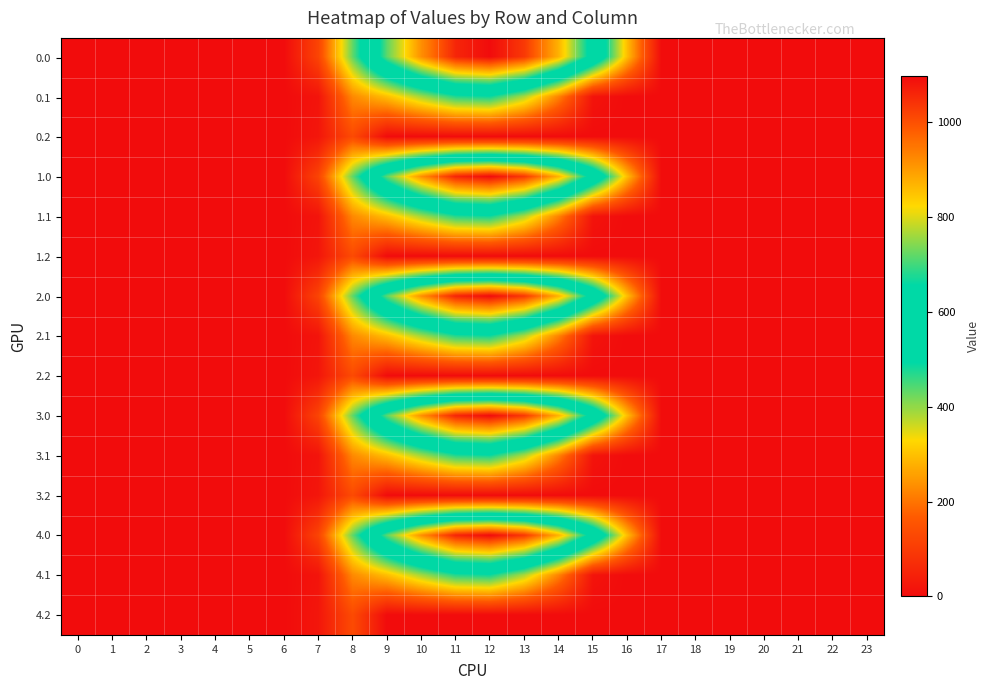

Reading left to right, transcribe all the data shown in this chart.

0.0: 0=0.0	1=0.0	2=0.0	3=0.0	4=0.0	5=0.0	6=0.0	7=120.6	8=430.3	9=716.9	10=916.2	11=1060.3	12=1096.7	13=1032.9	14=870.6	15=615.9	16=294.5	17=0.0	18=0.0	19=0.0	20=0.0	21=0.0	22=0.0	23=0.0
0.1: 0=0.0	1=0.0	2=0.0	3=0.0	4=0.0	5=0.0	6=0.0	7=17.7	8=227.5	9=295.9	10=388.1	11=471.7	12=485.4	13=382.7	14=219.2	15=17.3	16=0.0	17=0.0	18=0.0	19=0.0	20=0.0	21=0.0	22=0.0	23=0.0
0.2: 0=0.0	1=0.0	2=0.0	3=0.0	4=0.0	5=0.0	6=0.0	7=22.3	8=134.2	9=0.0	10=0.0	11=0.0	12=0.0	13=0.0	14=0.0	15=0.0	16=0.0	17=0.0	18=0.0	19=0.0	20=0.0	21=0.0	22=0.0	23=0.0
1.0: 0=0.0	1=0.0	2=0.0	3=0.0	4=0.0	5=0.0	6=0.0	7=120.6	8=430.3	9=716.9	10=916.2	11=1060.3	12=1096.7	13=1032.9	14=870.6	15=615.9	16=294.5	17=0.0	18=0.0	19=0.0	20=0.0	21=0.0	22=0.0	23=0.0
1.1: 0=0.0	1=0.0	2=0.0	3=0.0	4=0.0	5=0.0	6=0.0	7=17.7	8=227.5	9=295.9	10=388.1	11=471.7	12=485.4	13=382.7	14=219.2	15=17.3	16=0.0	17=0.0	18=0.0	19=0.0	20=0.0	21=0.0	22=0.0	23=0.0
1.2: 0=0.0	1=0.0	2=0.0	3=0.0	4=0.0	5=0.0	6=0.0	7=22.3	8=134.2	9=0.0	10=0.0	11=0.0	12=0.0	13=0.0	14=0.0	15=0.0	16=0.0	17=0.0	18=0.0	19=0.0	20=0.0	21=0.0	22=0.0	23=0.0
2.0: 0=0.0	1=0.0	2=0.0	3=0.0	4=0.0	5=0.0	6=0.0	7=120.6	8=430.3	9=716.9	10=916.2	11=1060.3	12=1096.7	13=1032.9	14=870.6	15=615.9	16=294.5	17=0.0	18=0.0	19=0.0	20=0.0	21=0.0	22=0.0	23=0.0
2.1: 0=0.0	1=0.0	2=0.0	3=0.0	4=0.0	5=0.0	6=0.0	7=17.7	8=227.5	9=295.9	10=388.1	11=471.7	12=485.4	13=382.7	14=219.2	15=17.3	16=0.0	17=0.0	18=0.0	19=0.0	20=0.0	21=0.0	22=0.0	23=0.0
2.2: 0=0.0	1=0.0	2=0.0	3=0.0	4=0.0	5=0.0	6=0.0	7=22.3	8=134.2	9=0.0	10=0.0	11=0.0	12=0.0	13=0.0	14=0.0	15=0.0	16=0.0	17=0.0	18=0.0	19=0.0	20=0.0	21=0.0	22=0.0	23=0.0
3.0: 0=0.0	1=0.0	2=0.0	3=0.0	4=0.0	5=0.0	6=0.0	7=120.6	8=430.3	9=716.9	10=916.2	11=1060.3	12=1096.7	13=1032.9	14=870.6	15=615.9	16=294.5	17=0.0	18=0.0	19=0.0	20=0.0	21=0.0	22=0.0	23=0.0
3.1: 0=0.0	1=0.0	2=0.0	3=0.0	4=0.0	5=0.0	6=0.0	7=17.7	8=227.5	9=295.9	10=388.1	11=471.7	12=485.4	13=382.7	14=219.2	15=17.3	16=0.0	17=0.0	18=0.0	19=0.0	20=0.0	21=0.0	22=0.0	23=0.0
3.2: 0=0.0	1=0.0	2=0.0	3=0.0	4=0.0	5=0.0	6=0.0	7=22.3	8=134.2	9=0.0	10=0.0	11=0.0	12=0.0	13=0.0	14=0.0	15=0.0	16=0.0	17=0.0	18=0.0	19=0.0	20=0.0	21=0.0	22=0.0	23=0.0
4.0: 0=0.0	1=0.0	2=0.0	3=0.0	4=0.0	5=0.0	6=0.0	7=120.6	8=430.3	9=716.9	10=916.2	11=1060.3	12=1096.7	13=1032.9	14=870.6	15=615.9	16=294.5	17=0.0	18=0.0	19=0.0	20=0.0	21=0.0	22=0.0	23=0.0
4.1: 0=0.0	1=0.0	2=0.0	3=0.0	4=0.0	5=0.0	6=0.0	7=17.7	8=227.5	9=295.9	10=388.1	11=471.7	12=485.4	13=382.7	14=219.2	15=17.3	16=0.0	17=0.0	18=0.0	19=0.0	20=0.0	21=0.0	22=0.0	23=0.0
4.2: 0=0.0	1=0.0	2=0.0	3=0.0	4=0.0	5=0.0	6=0.0	7=22.3	8=134.2	9=0.0	10=0.0	11=0.0	12=0.0	13=0.0	14=0.0	15=0.0	16=0.0	17=0.0	18=0.0	19=0.0	20=0.0	21=0.0	22=0.0	23=0.0